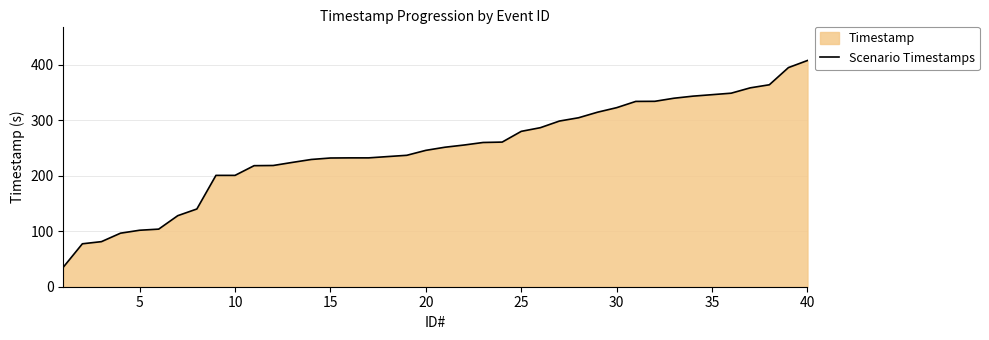

What is the difference between the maximum and minimum values?

372.1